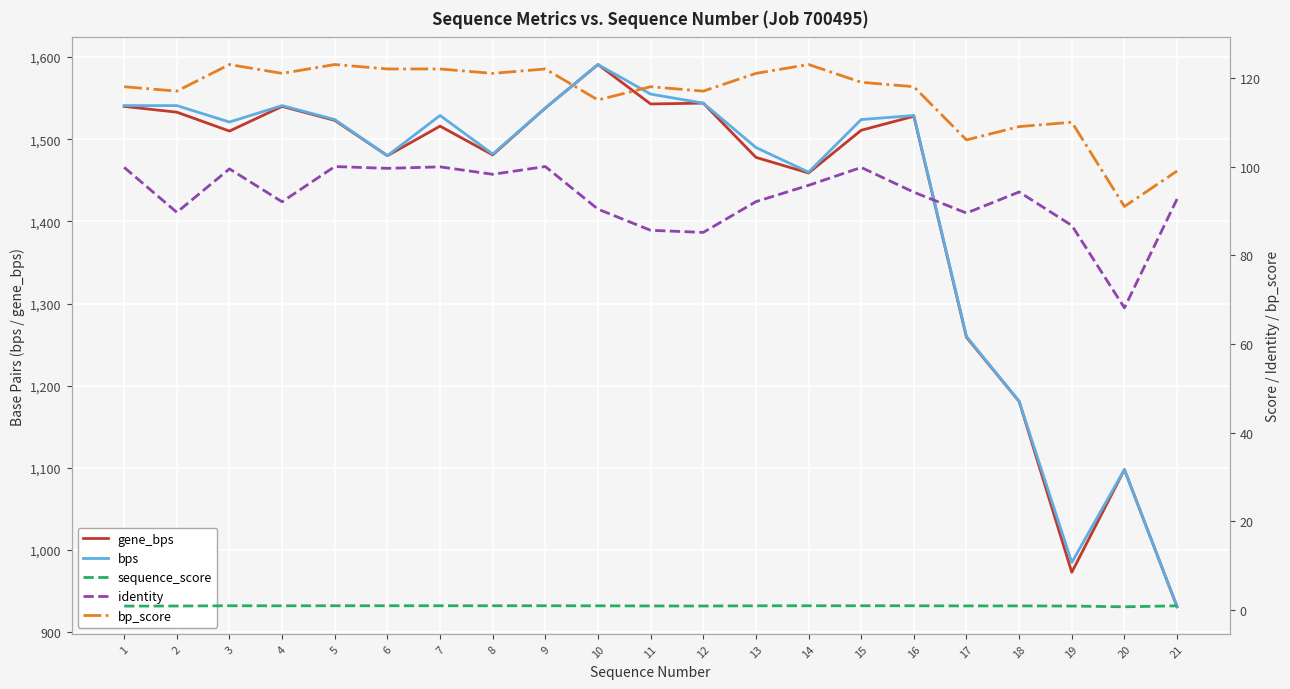

Reading left to right, list all the values displayed in this chart.

gene_bps: 1540.0	1533.0	1510.0	1540.0	1523.0	1480.0	1516.0	1481.0	1538.0	1591.0	1543.0	1544.0	1478.0	1459.0	1511.0	1528.0	1259.0	1181.0	973.0	1098.0	931.0
bps: 1541.0	1541.0	1521.0	1541.0	1524.0	1480.0	1529.0	1482.0	1538.0	1591.0	1555.0	1544.0	1490.0	1460.0	1524.0	1529.0	1260.0	1181.0	985.0	1098.0	931.0
sequence_score: 0.9	0.9	1.0	1.0	1.0	1.0	1.0	1.0	1.0	1.0	1.0	0.9	1.0	1.0	1.0	1.0	1.0	1.0	0.9	0.8	1.0
identity: 99.8	89.7	99.5	92.1	100.0	99.6	99.9	98.3	100.0	90.4	85.6	85.2	92.1	95.8	99.8	94.2	89.5	94.3	86.7	68.2	92.7
bp_score: 118.0	117.0	123.0	121.0	123.0	122.0	122.0	121.0	122.0	115.0	118.0	117.0	121.0	123.0	119.0	118.0	106.0	109.0	110.0	91.0	99.0